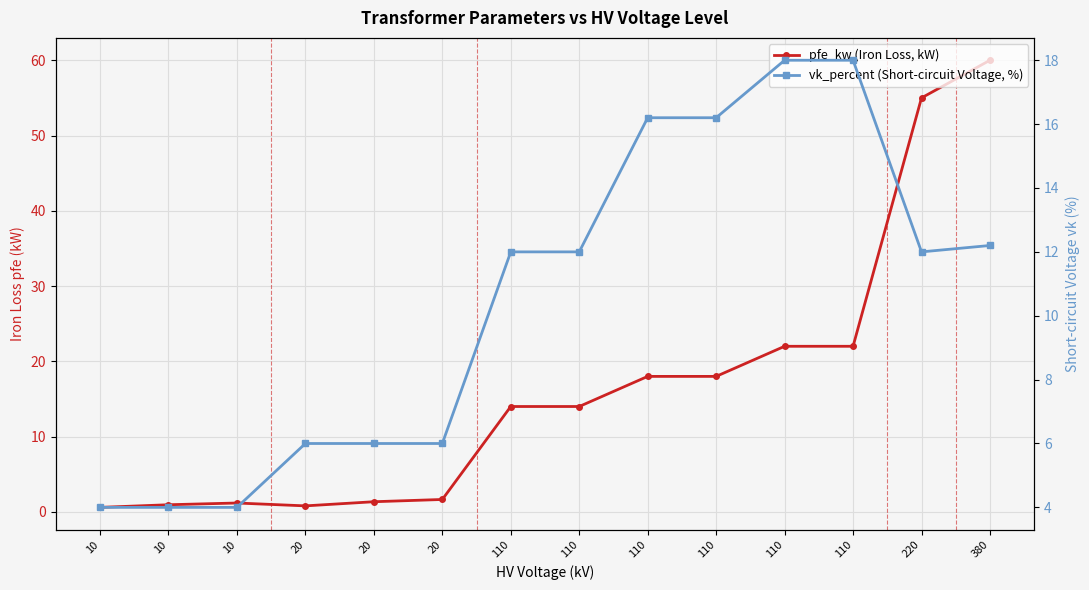

How many times do pfe_kw (Iron Loss, kW) and vk_percent (Short-circuit Voltage, %) cross each other?

1